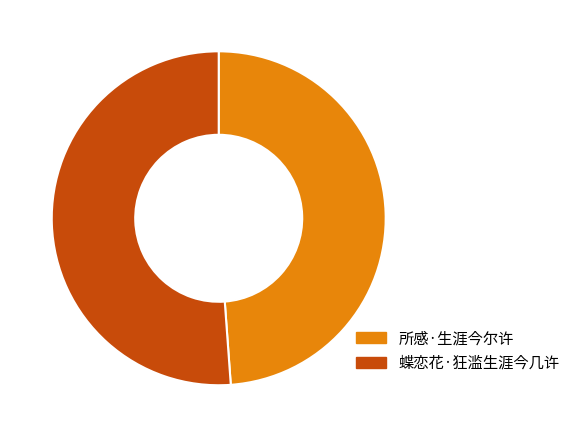

What is the ratio of the value at 所感·生涯今尔许 to the value at 蝶恋花·狂滥生涯今几许?

1.0